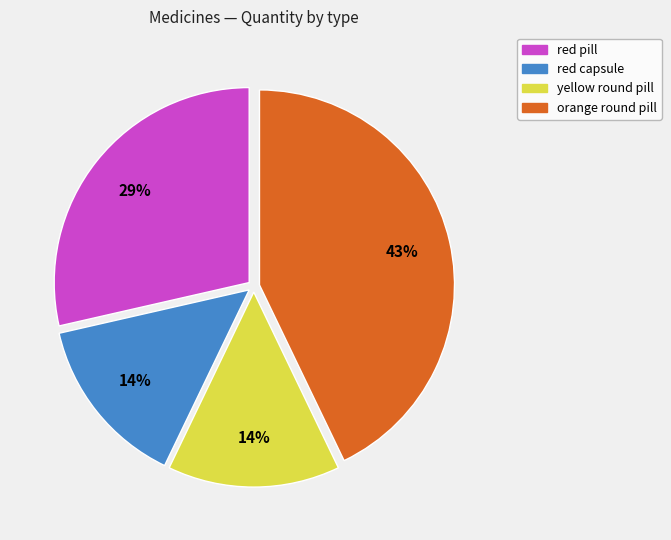

Between orange round pill and red pill, which is larger?

orange round pill